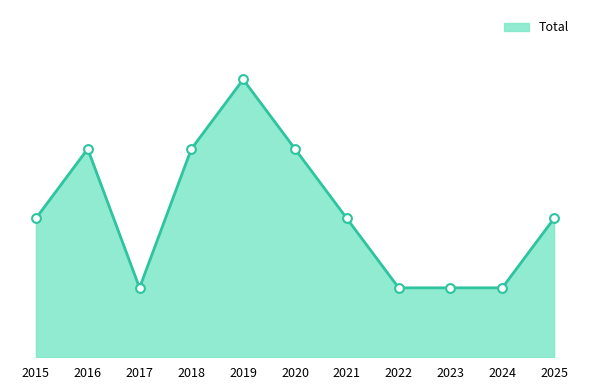

What is the change in value from 2020 to 2024?

-2